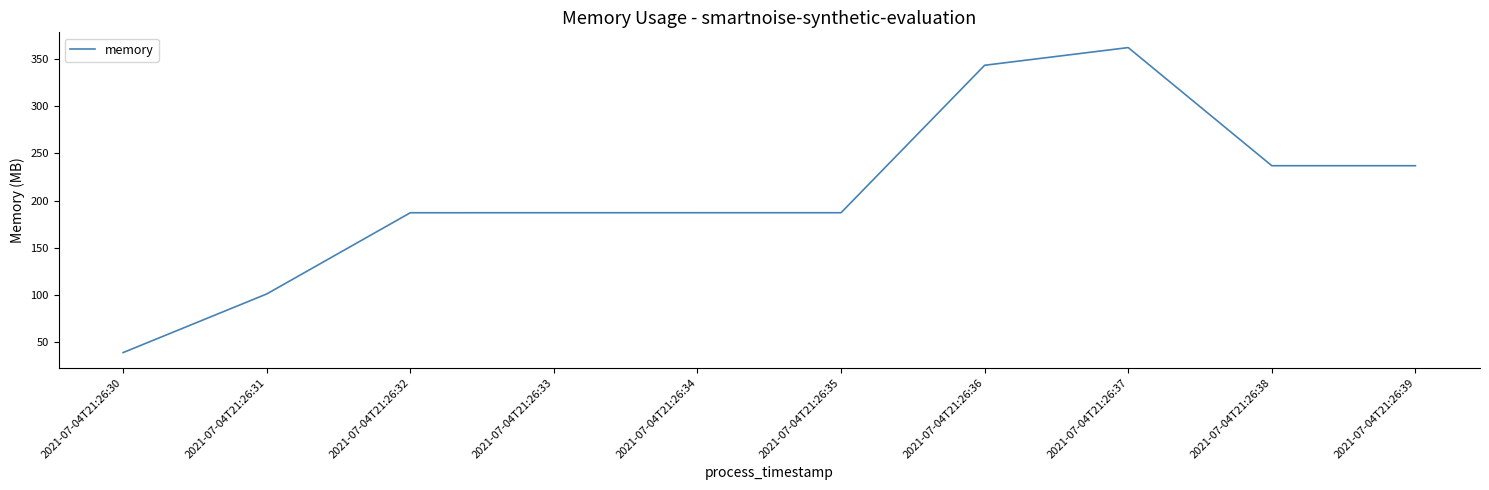

What is the change in value from 2021-07-04T21:26:31 to 2021-07-04T21:26:32?

+86.1